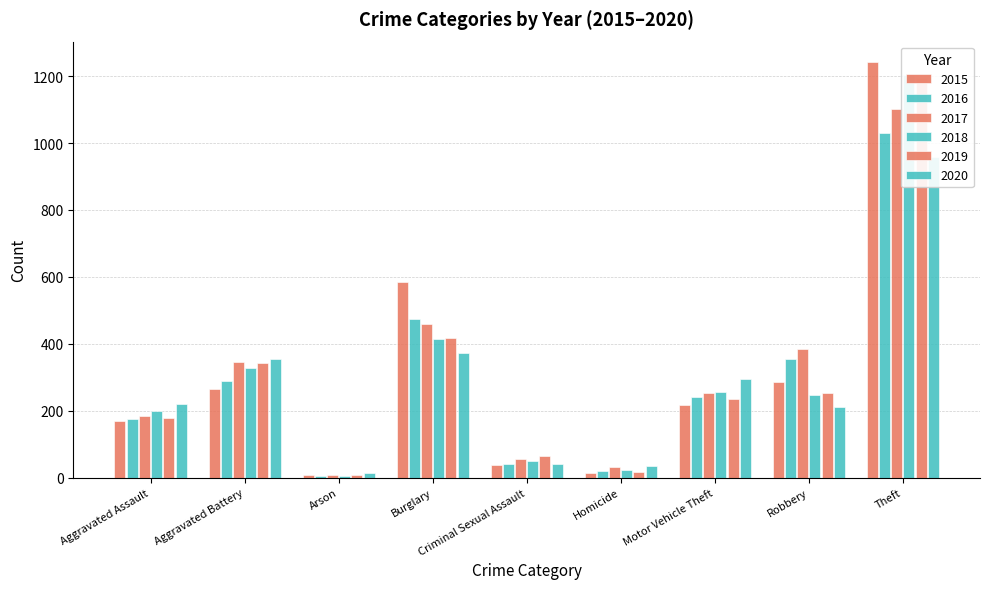

What is the difference between the maximum and minimum values in the 2020 series?

946